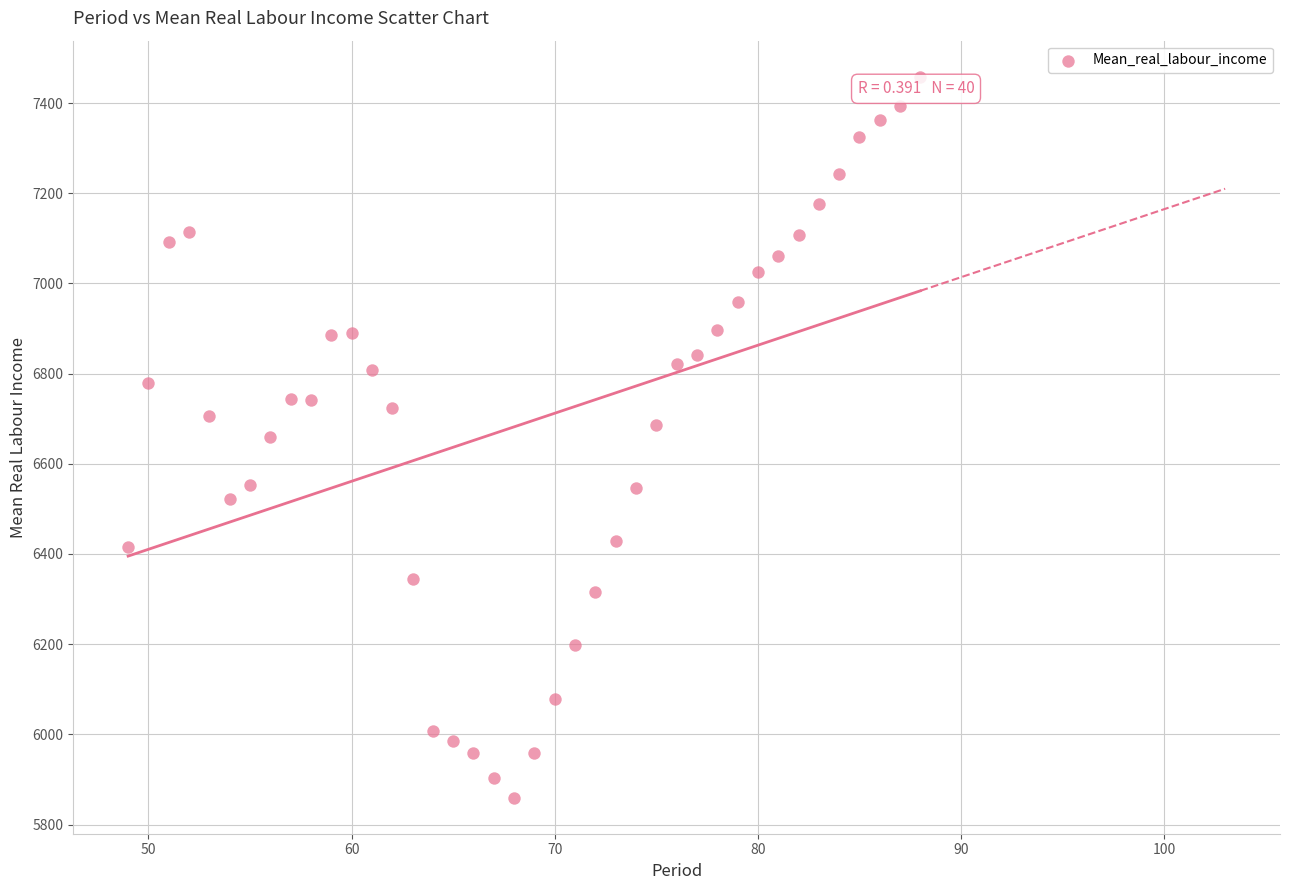

What is the range of Y values (max minus min)?

1598.9